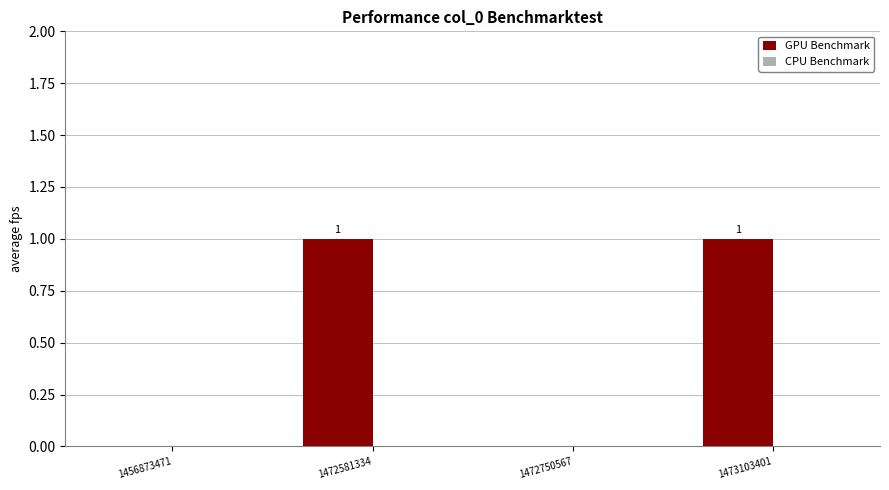

How many values are between 0 and 1?

4